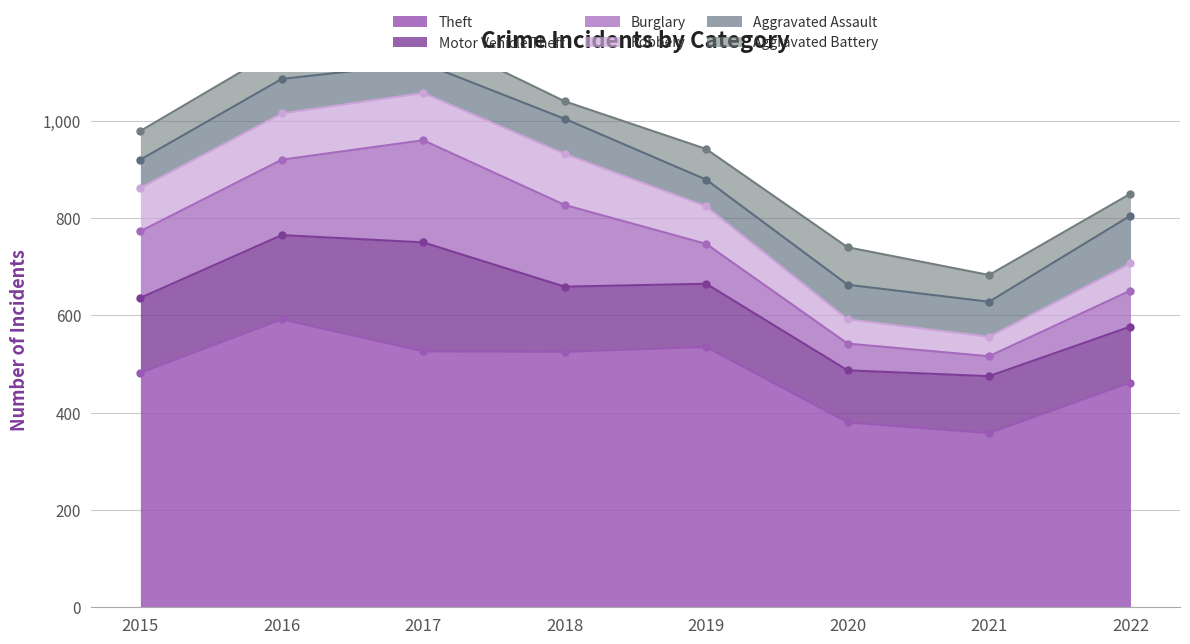

In Motor Vehicle Theft, how many points are higher than both neighbors (excluding endpoints)?

2